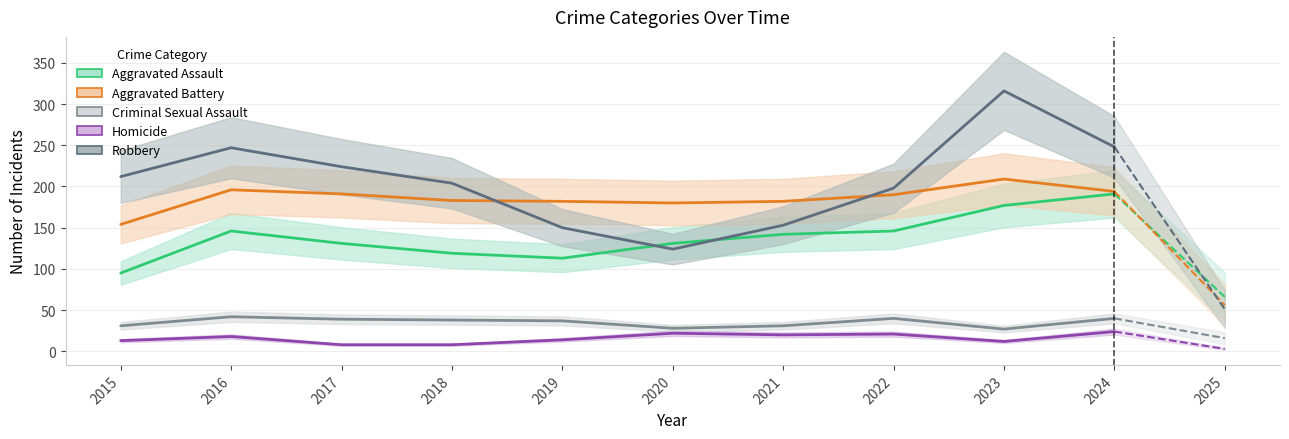

Reading left to right, list all the values displayed in this chart.

Aggravated Assault: 2015=95	2016=146	2017=131	2018=119	2019=113	2020=131	2021=142	2022=146	2023=177	2024=191
Aggravated Battery: 2015=154	2016=196	2017=191	2018=183	2019=182	2020=180	2021=182	2022=190	2023=209	2024=194
Criminal Sexual Assault: 2015=31	2016=42	2017=39	2018=38	2019=37	2020=28	2021=31	2022=40	2023=27	2024=40
Homicide: 2015=13	2016=18	2017=8	2018=8	2019=14	2020=22	2021=20	2022=21	2023=12	2024=24
Robbery: 2015=212	2016=247	2017=224	2018=204	2019=150	2020=124	2021=153	2022=198	2023=316	2024=248